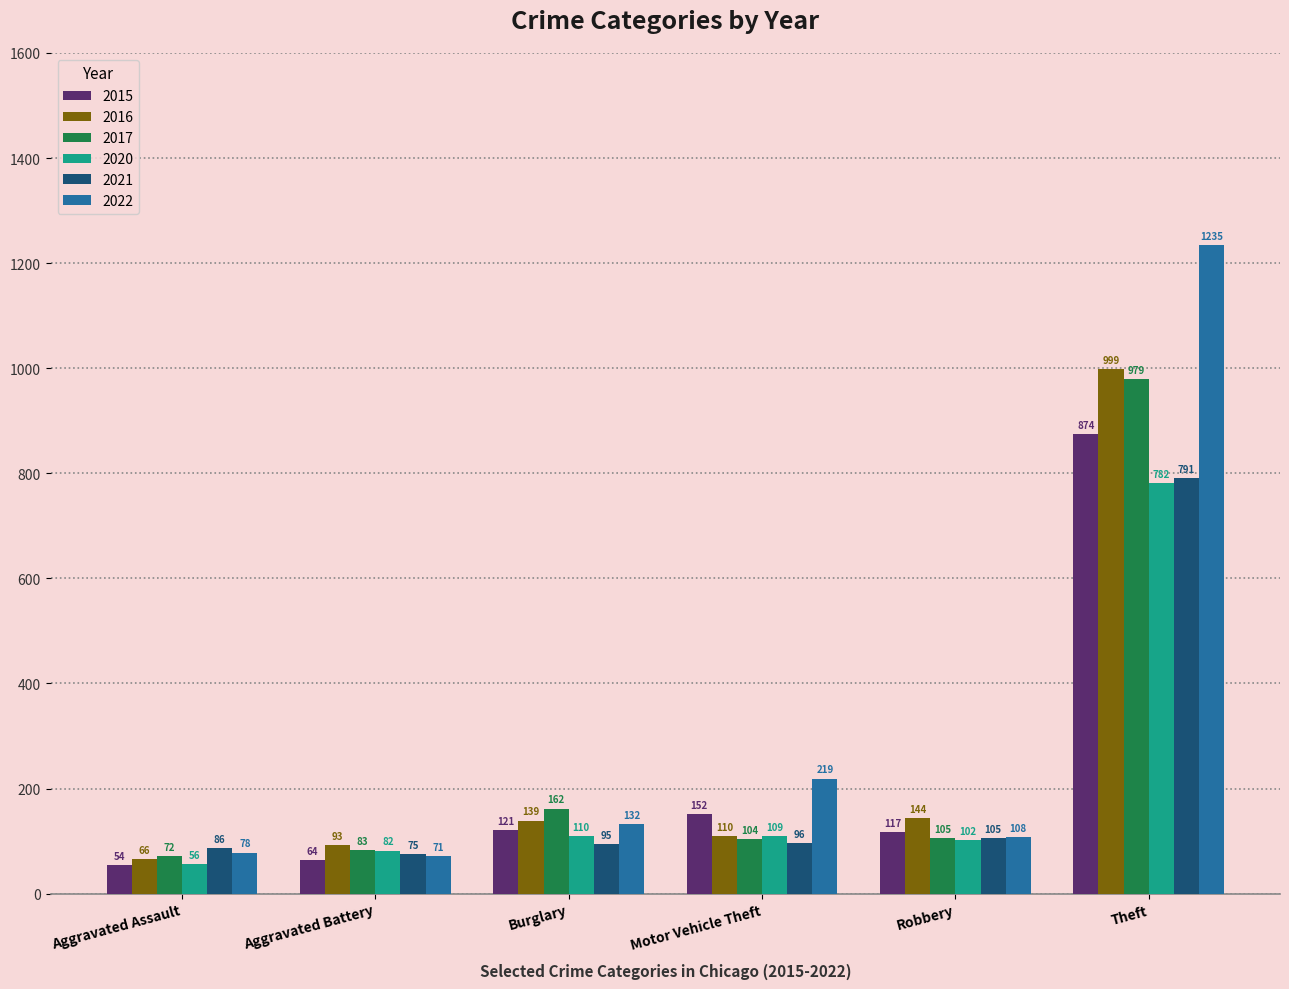

Rank the series by their maximum value, from lowest to highest.

2020, 2021, 2015, 2017, 2016, 2022